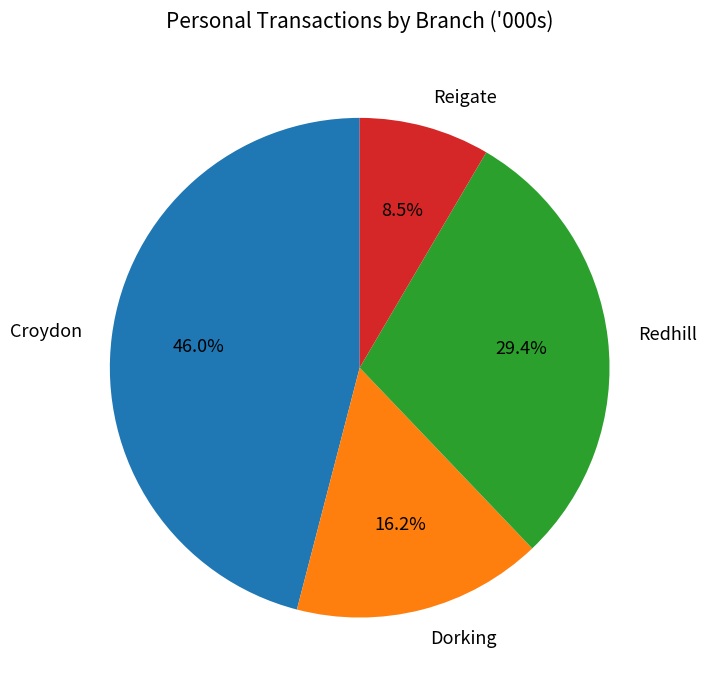

To the nearest percent, what is the difference between the Croydon and Redhill slice percentages?

17%